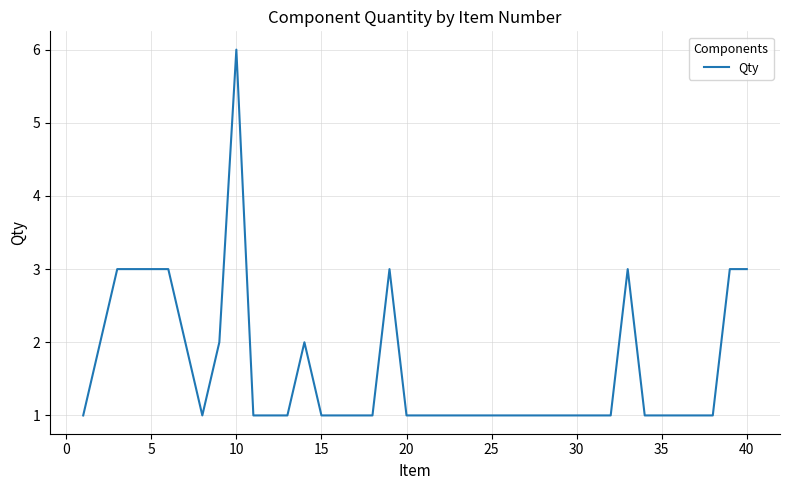

What is the difference between the maximum and minimum values?

5